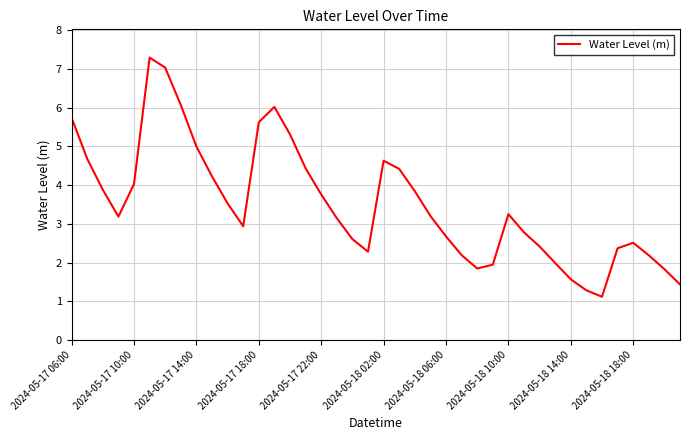

Reading left to right, what are all the values shown in this chart?

5.7	4.7	3.9	3.2	4.0	7.3	7.0	6.1	5.0	4.2	3.5	2.9	5.6	6.0	5.3	4.4	3.8	3.1	2.6	2.3	4.6	4.4	3.8	3.2	2.7	2.2	1.8	1.9	3.2	2.8	2.4	2.0	1.6	1.3	1.1	2.4	2.5	2.2	1.8	1.4